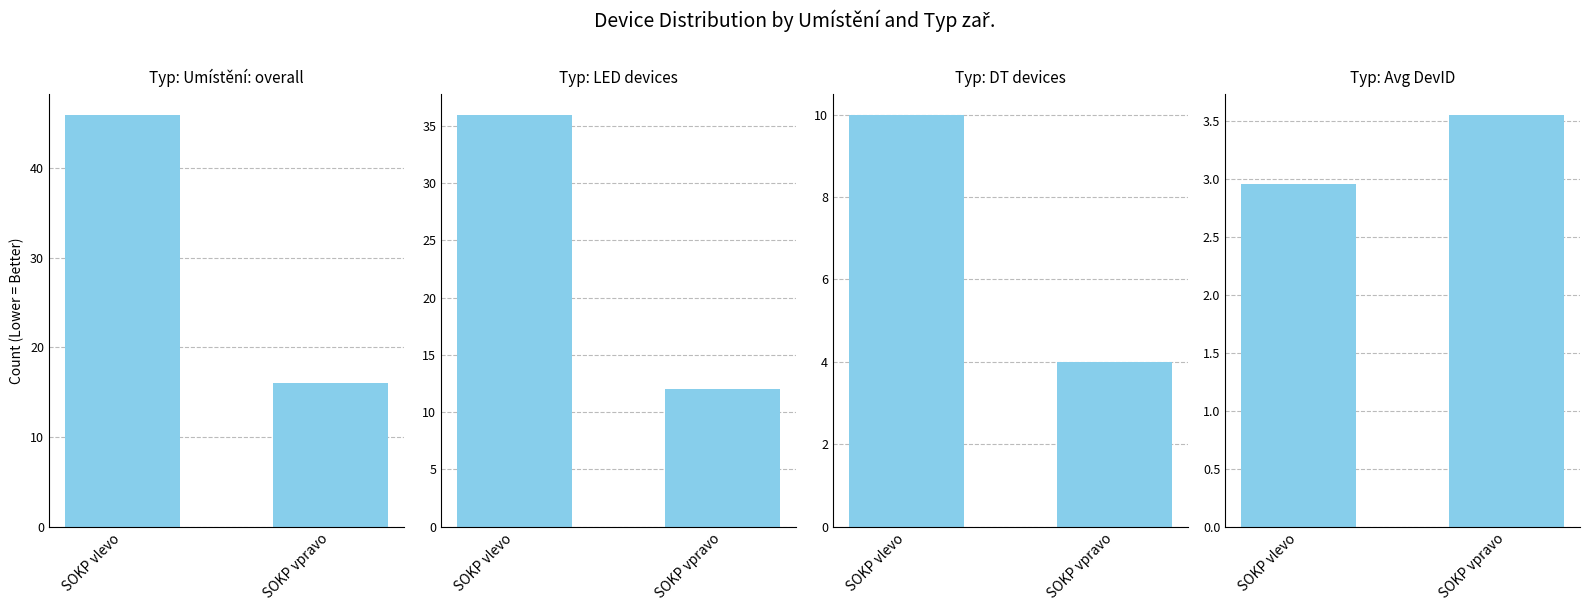

Reading left to right, transcribe all the data shown in this chart.

Umístění: overall: SOKP vlevo=46.0	SOKP vpravo=16.0
LED devices: SOKP vlevo=36.0	SOKP vpravo=12.0
DT devices: SOKP vlevo=10.0	SOKP vpravo=4.0
Avg DevID: SOKP vlevo=3.0	SOKP vpravo=3.6